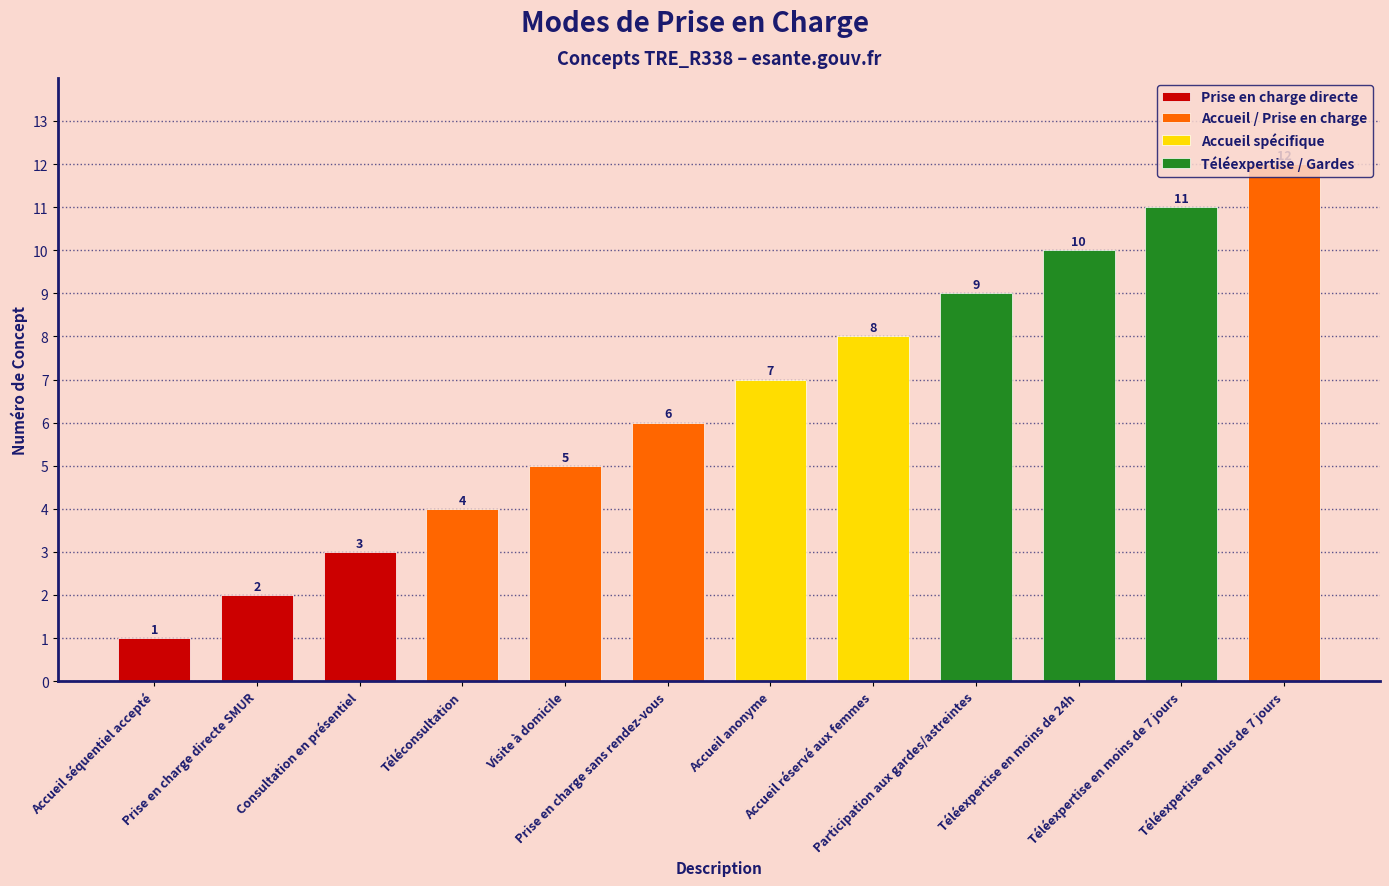

What position from the left is Accueil séquentiel accepté?

1